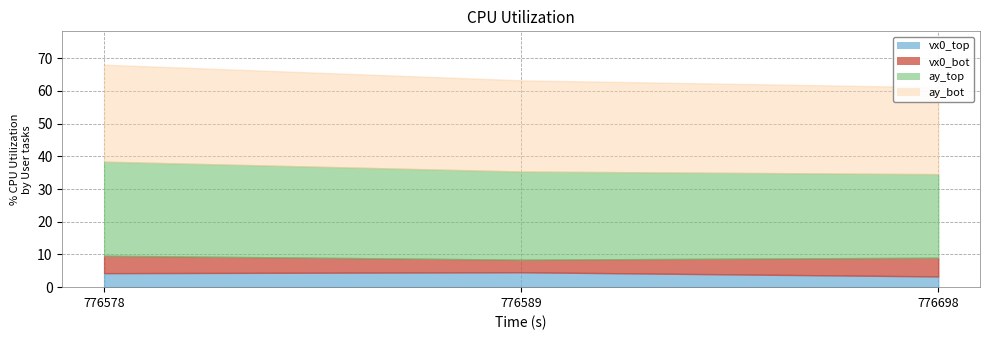

At how many categories does at least one series exceed 24?

3